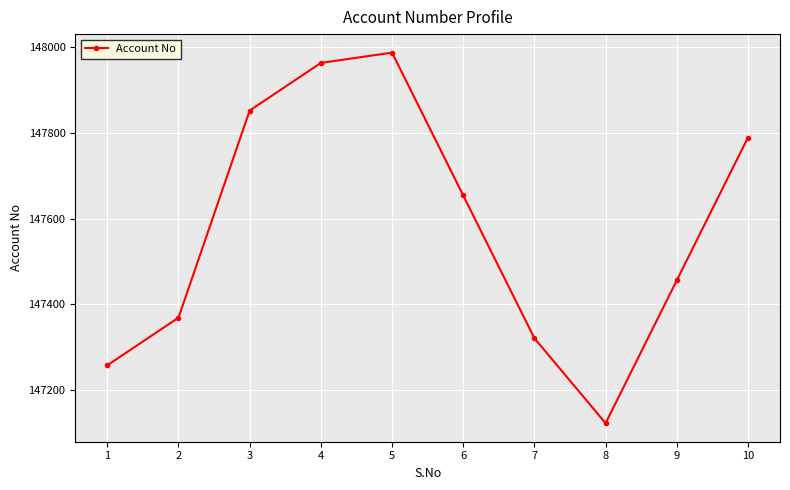

True or false: the data has more than 0 interior local peaks.

True